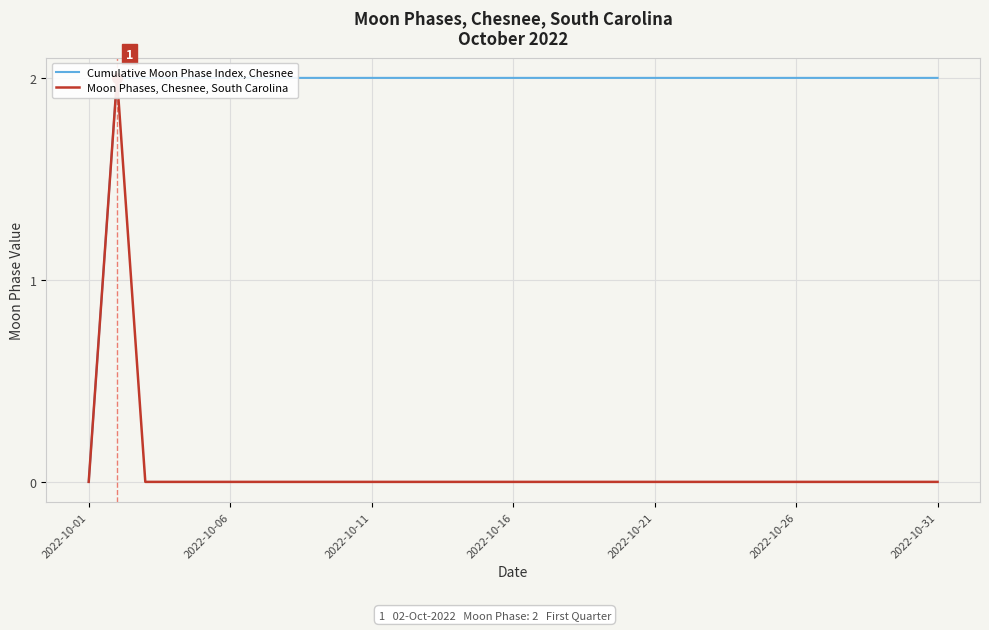

What are all the series names shown in the legend?

Cumulative Moon Phase Index, Chesnee, Moon Phases, Chesnee, South Carolina